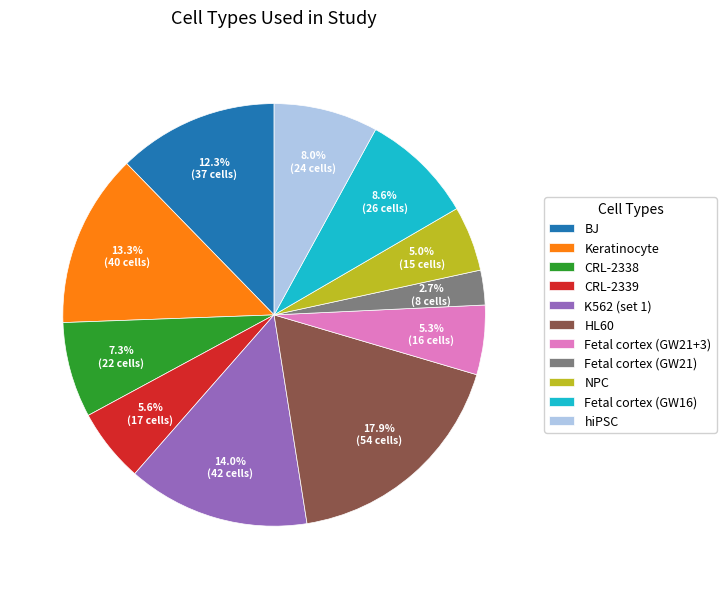

How many segments does this pie chart have?

11